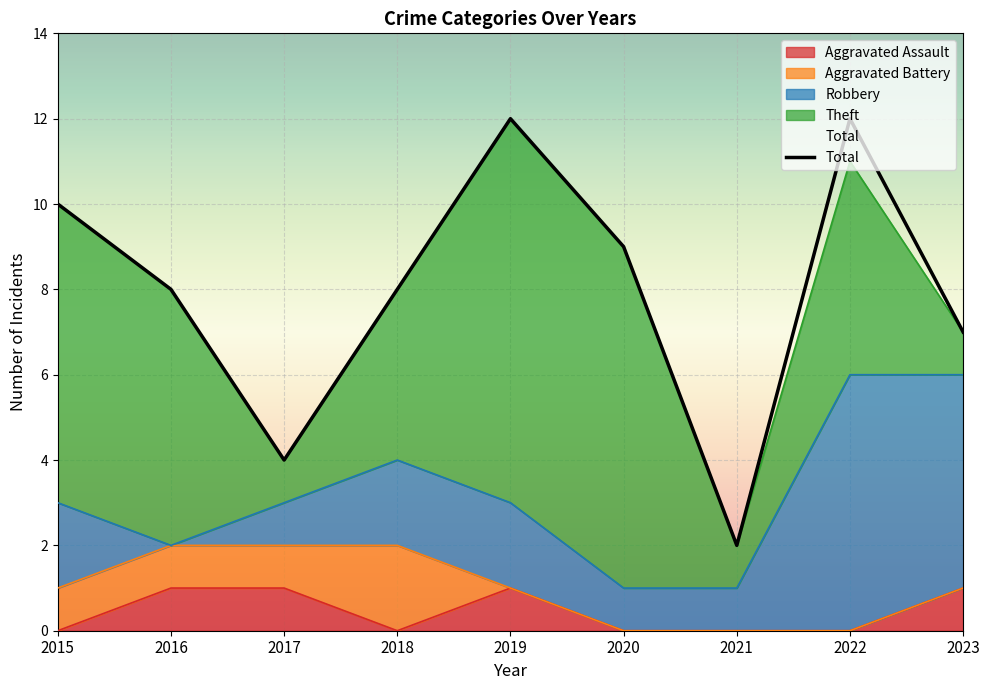

Is it true that Theft equals 3 at 2019?

False